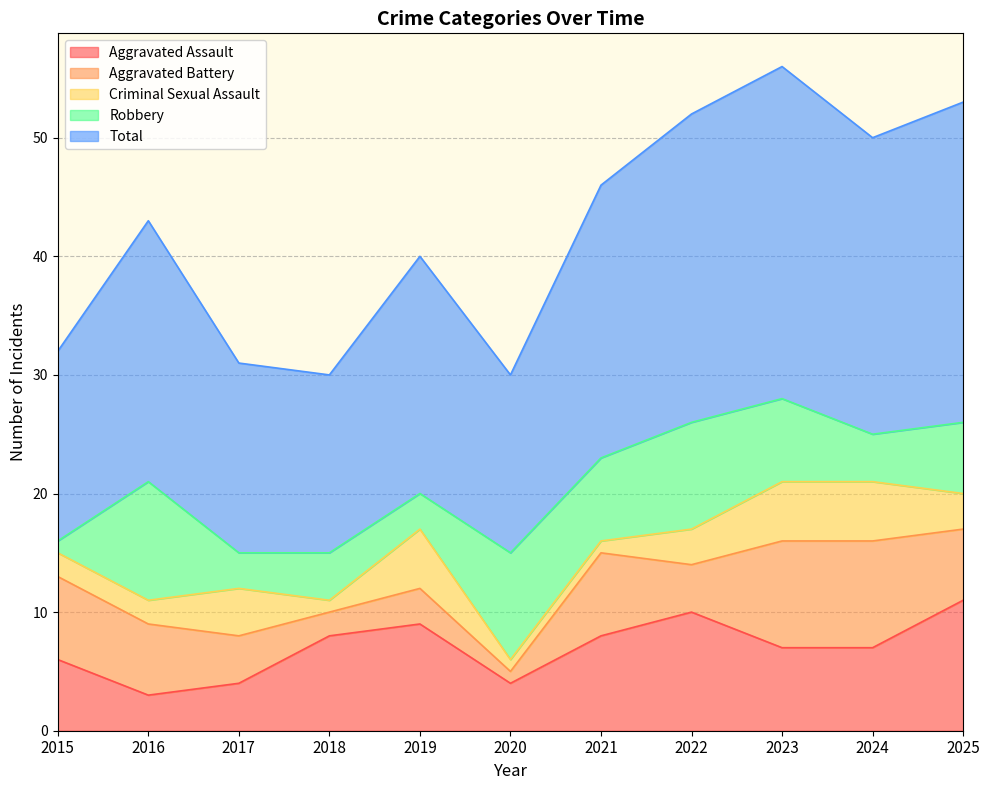

What is the sum of all Total values?

233